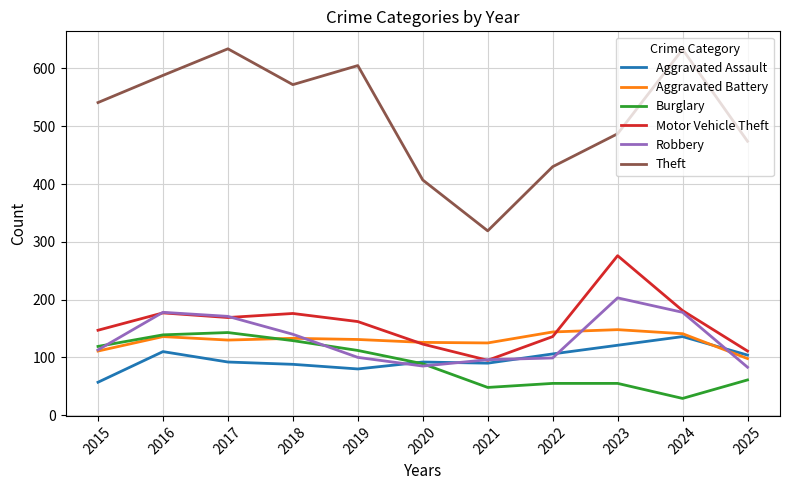

True or false: Aggravated Assault and Aggravated Battery intersect in this chart.

True